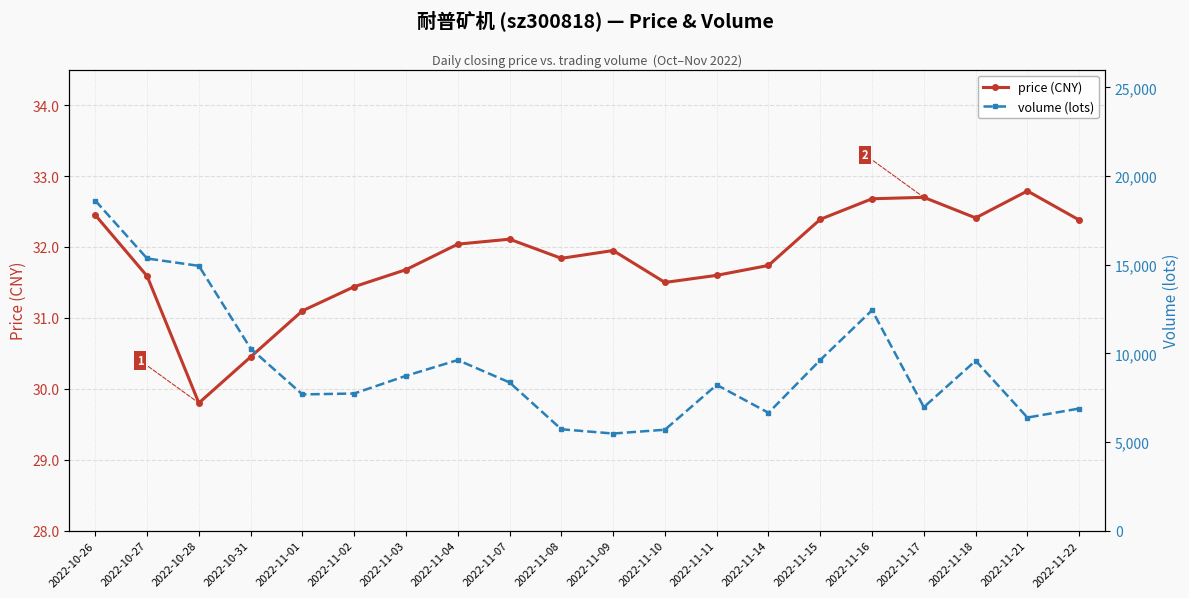

Which series has the widest spread of values?

volume (lots)